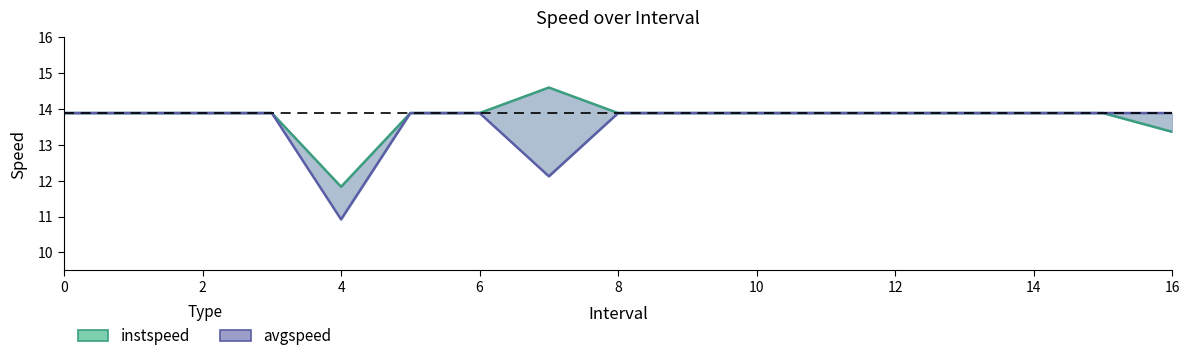

What is the lowest value of the avgspeed series?

10.9